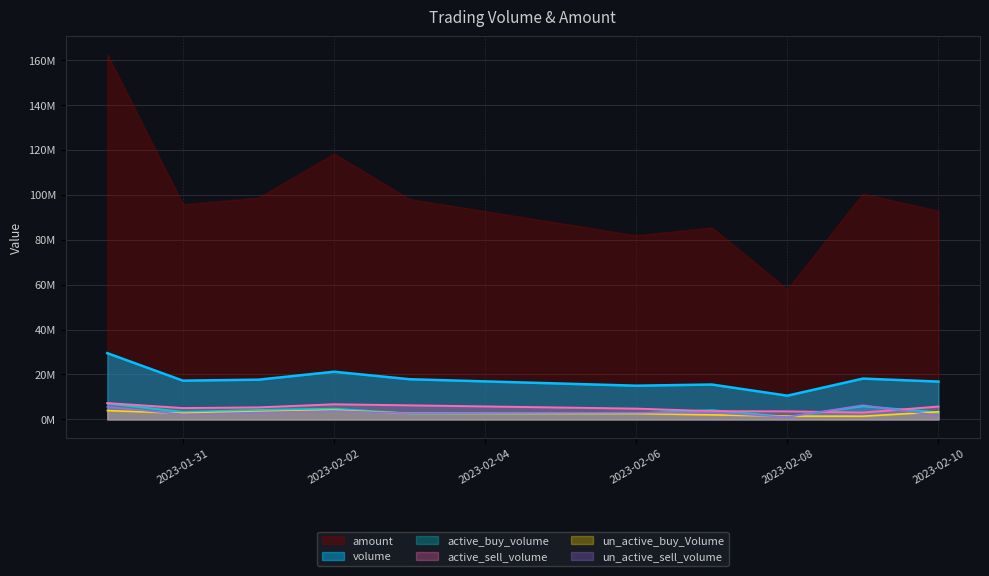

How many lines are shown in the chart?

6